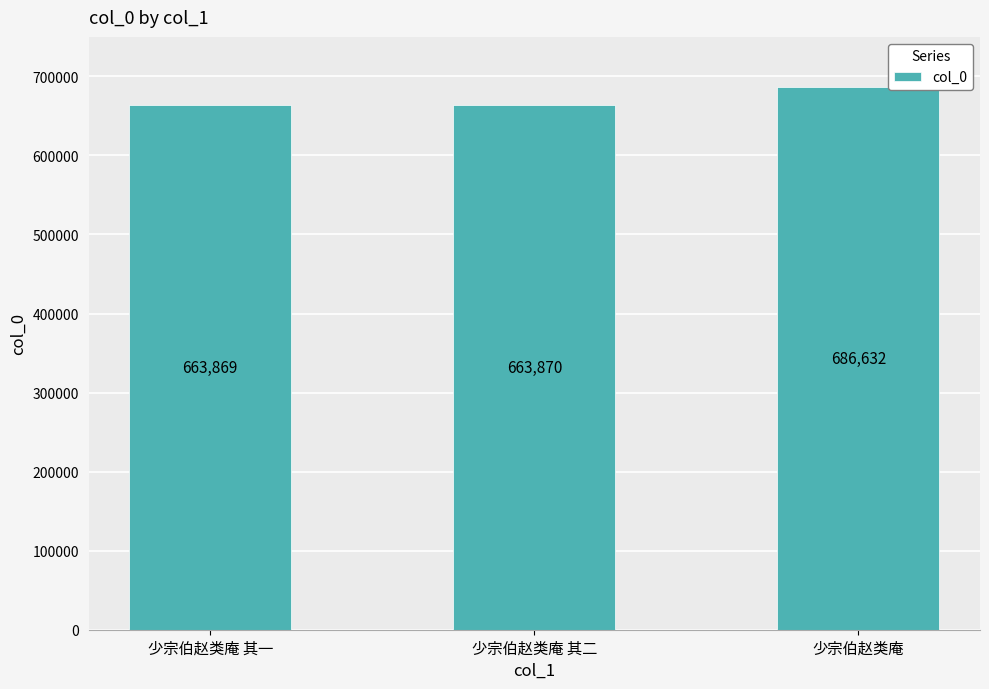

What position from the right is 少宗伯赵类庵 其二?

2